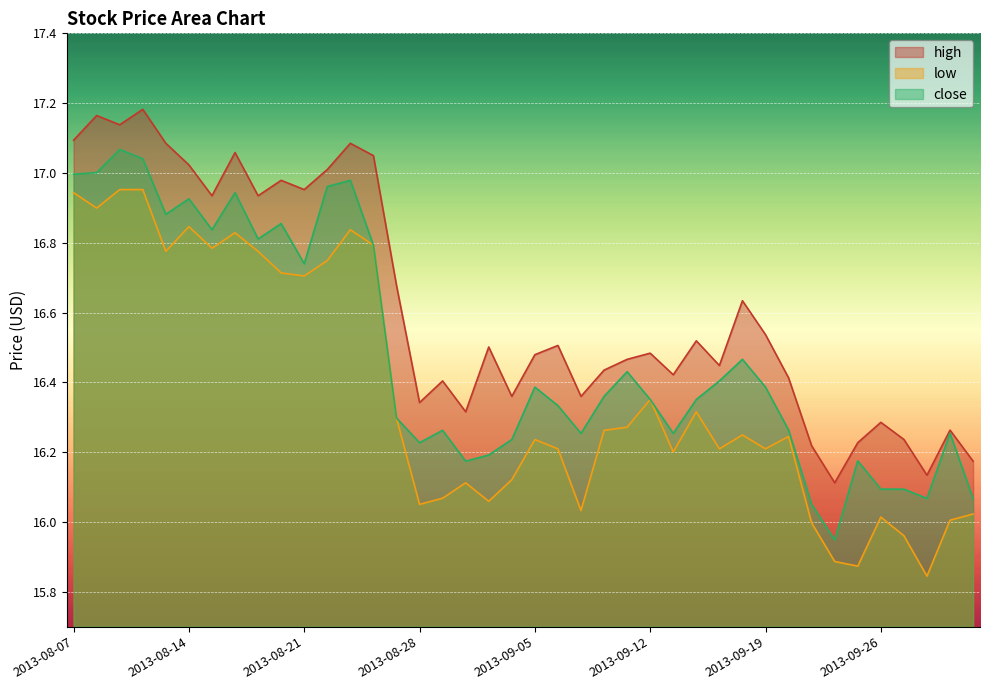

True or false: high and close cross at least once.

False